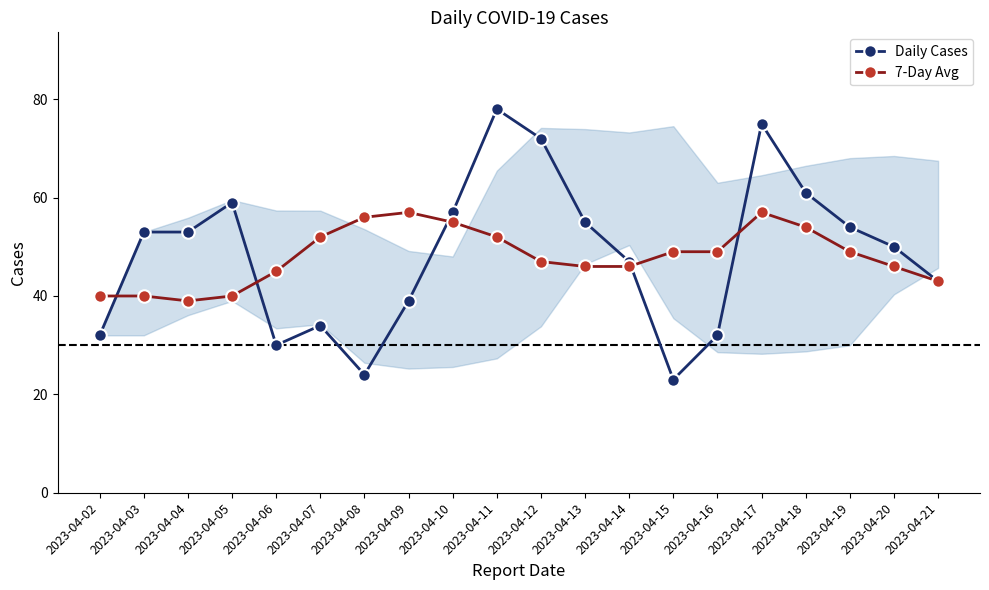

Does the chart display data point markers on the line(s)?

Yes